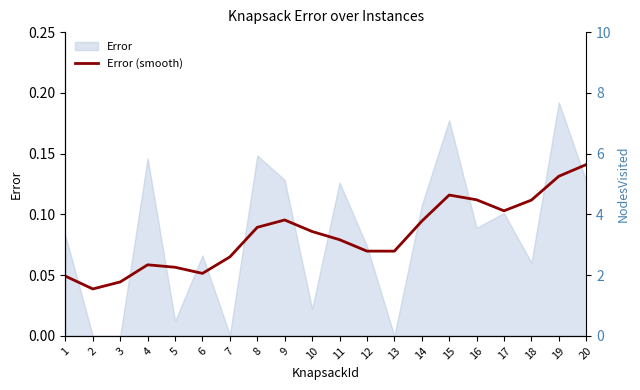

What is the maximum value shown in the chart?

0.1